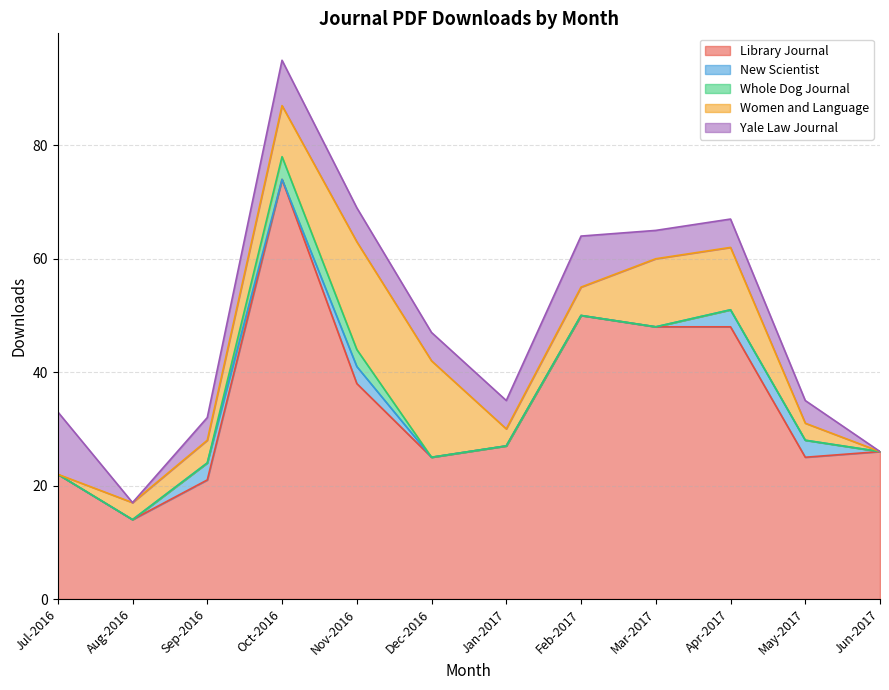

True or false: Women and Language and Whole Dog Journal cross at least once.

False